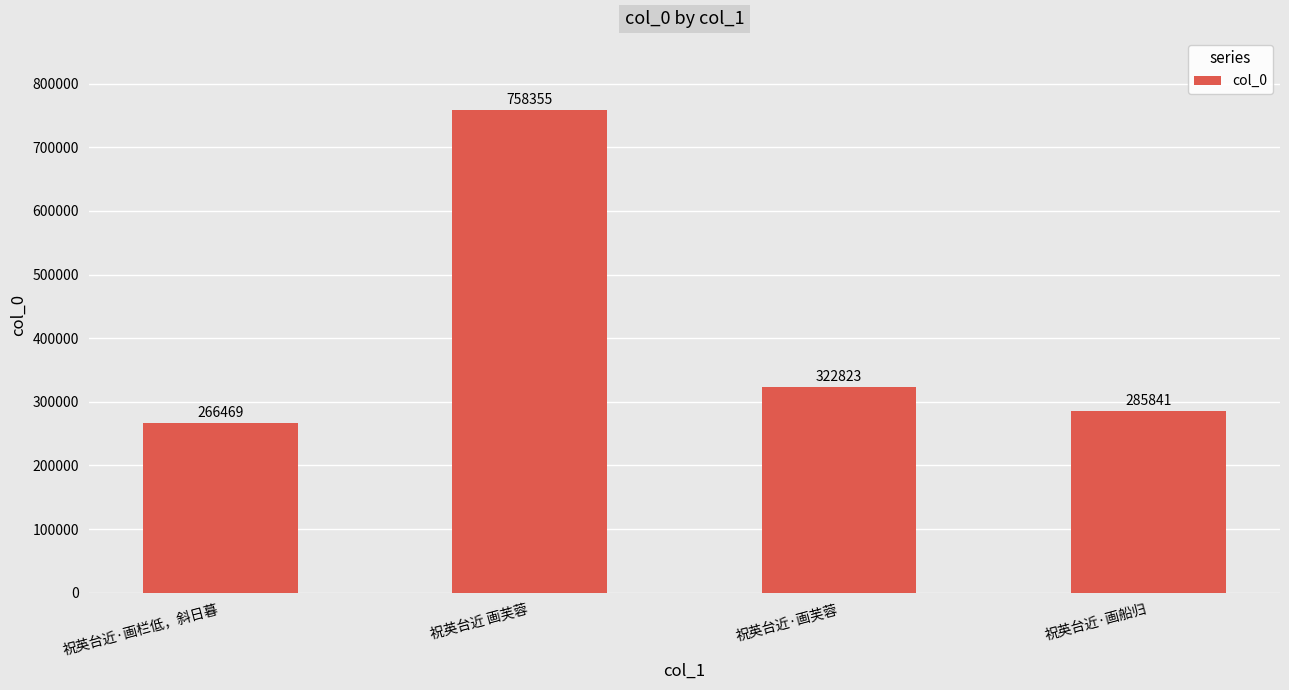

Is it true that the value at 祝英台近·画栏低，斜日暮 is 266469?

True